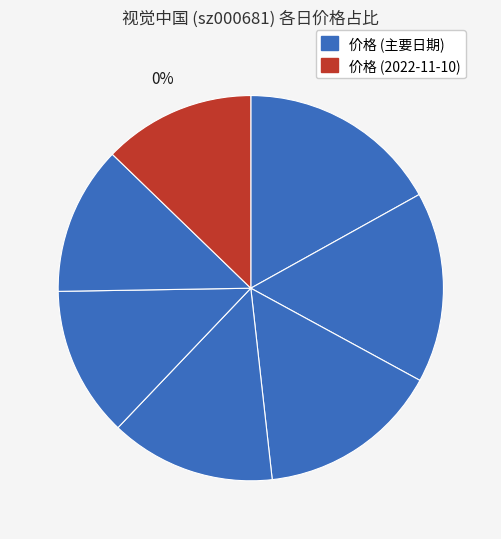

Which slice is the largest?

2022-11-18